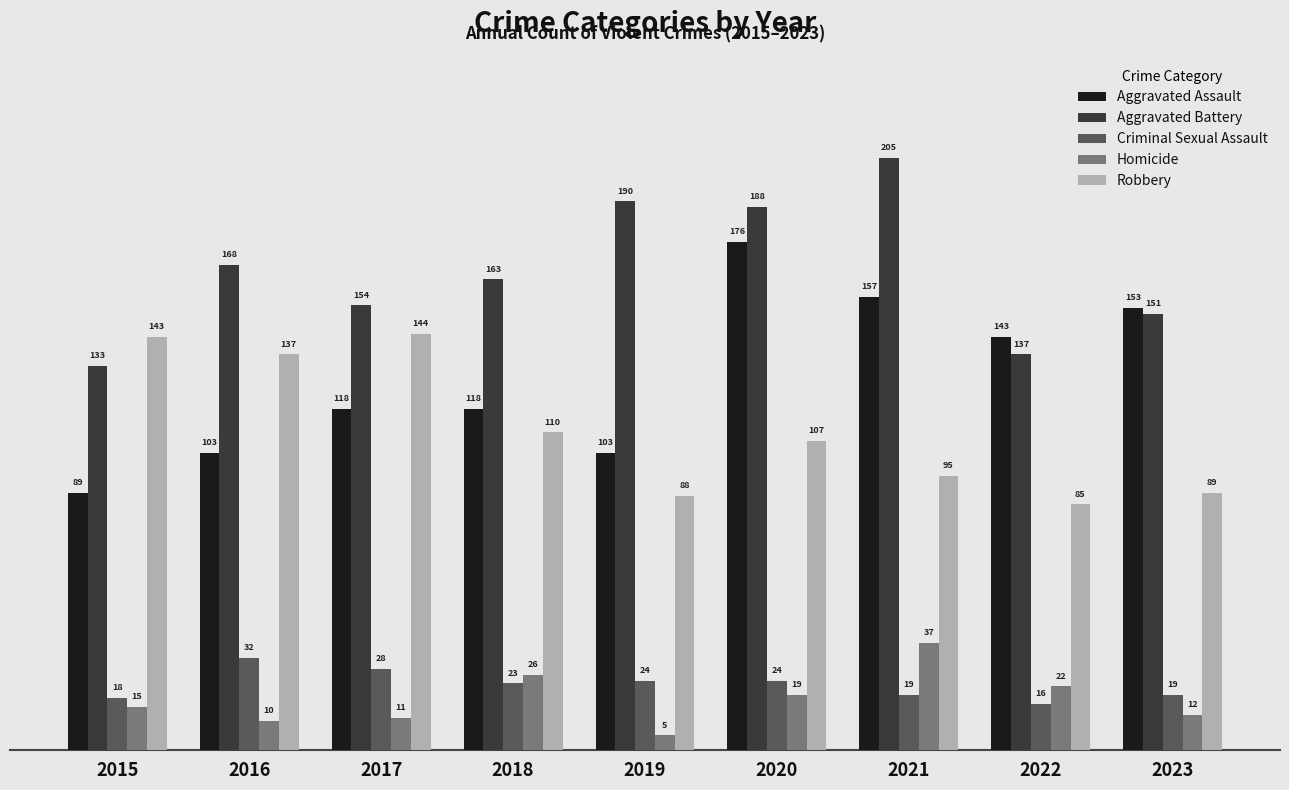

How many groups of bars are there?

9